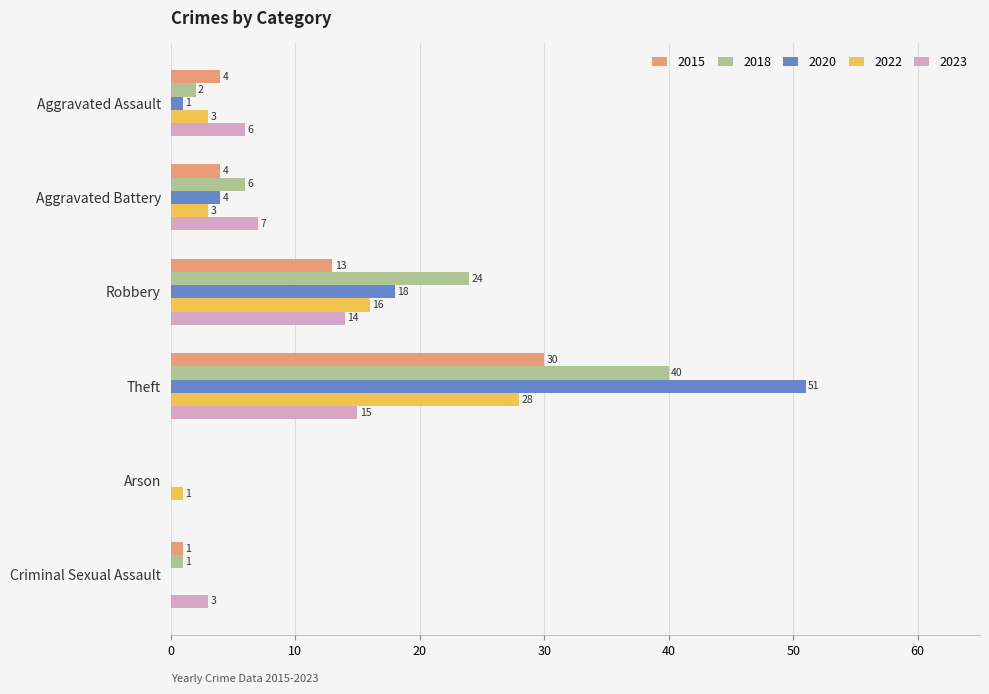

Which series changed the most between Aggravated Battery and Theft?

2020